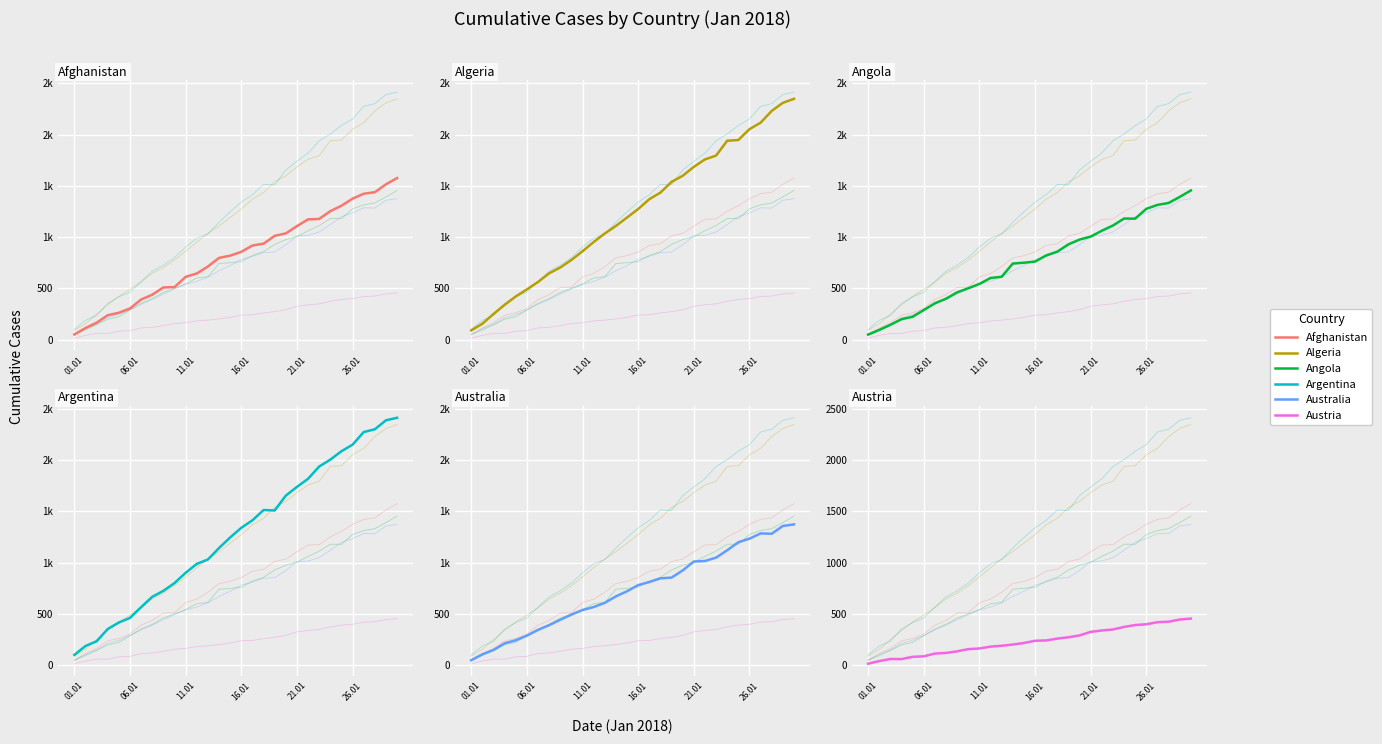

The Angola series shows 701 at 24. True or false?

False